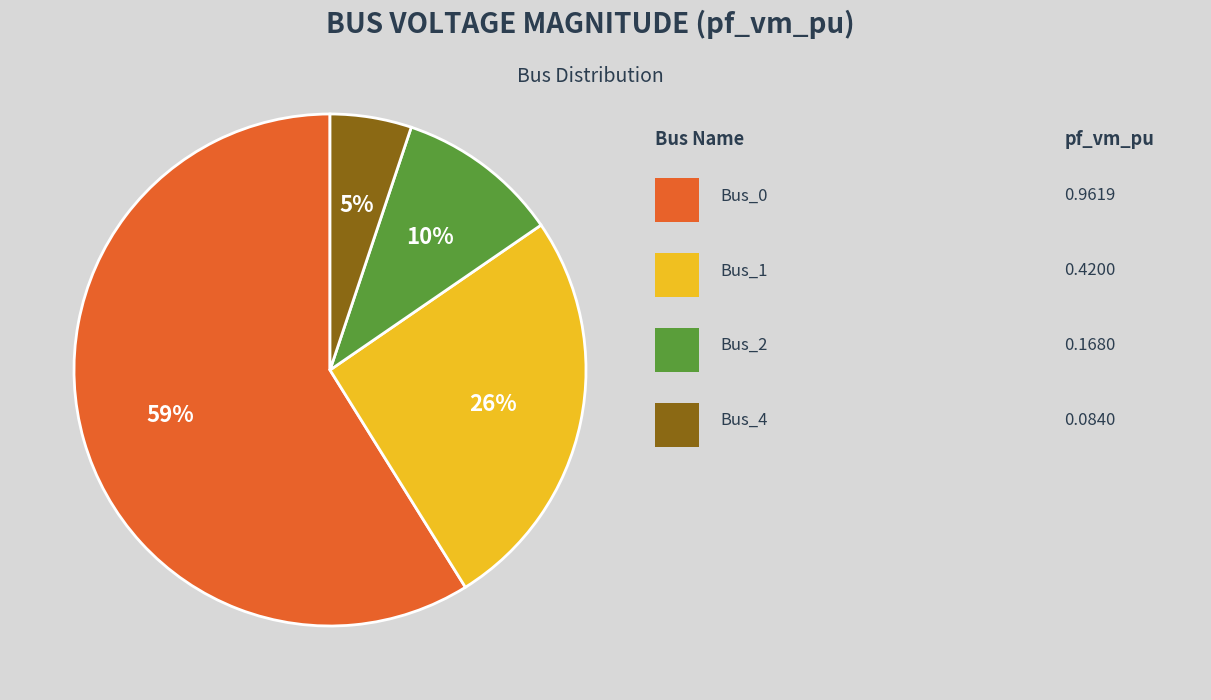

Does any single category account for the majority?

Yes